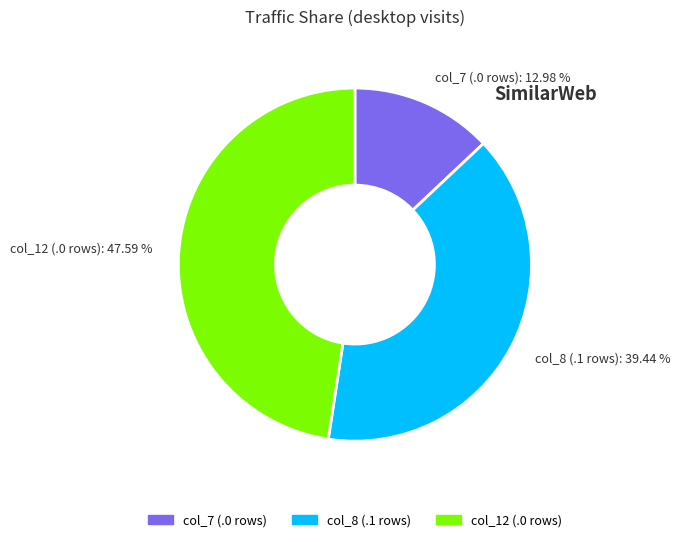

Is there a majority slice in this chart?

No